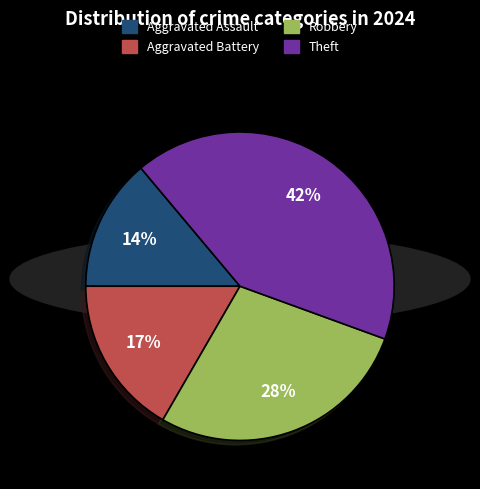

How many segments does this pie chart have?

4